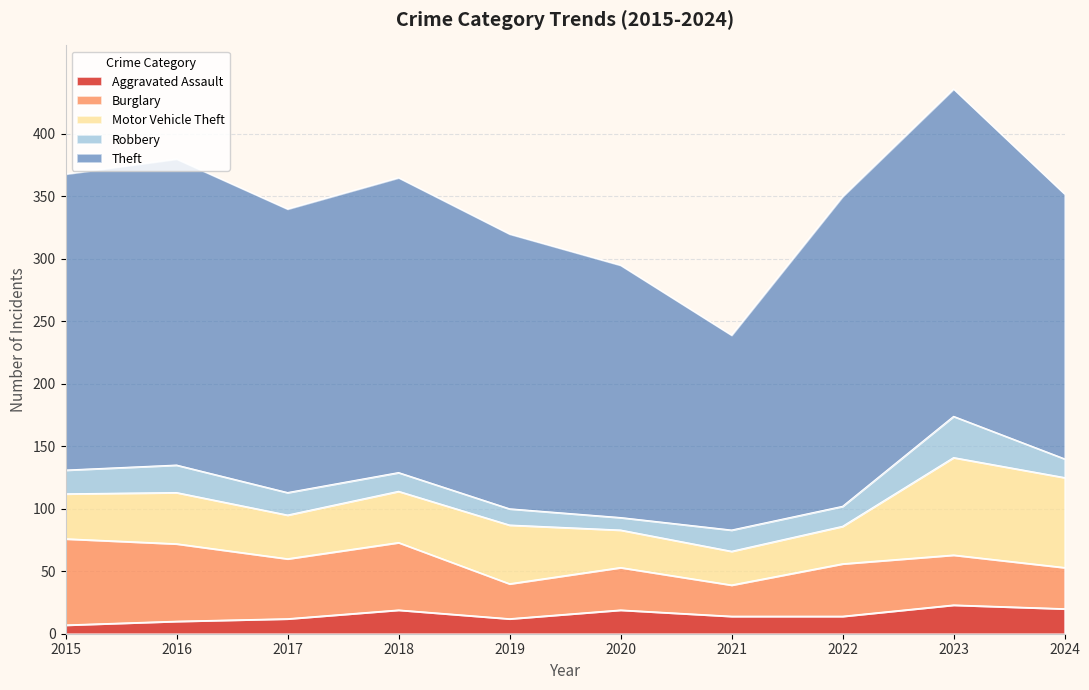

What is the approximate value of Aggravated Assault at 2015, to the nearest 5?

5